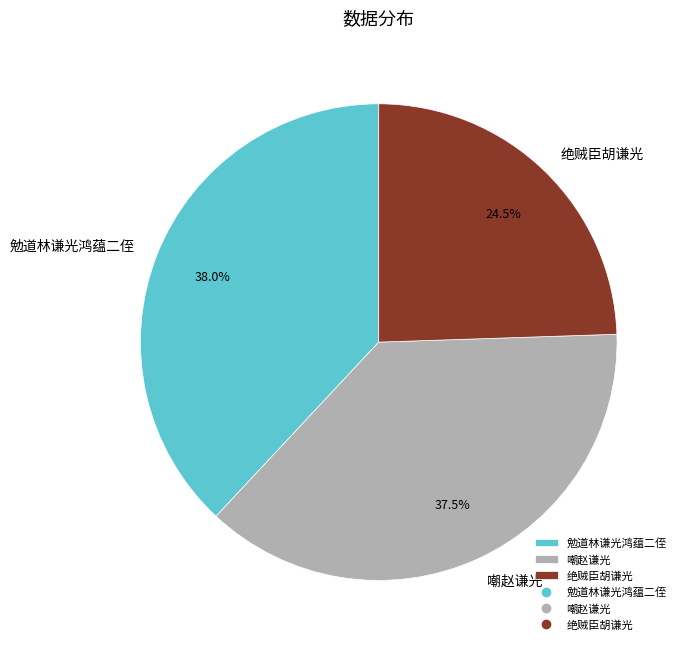

Which category has the biggest portion of the pie?

勉道林谦光鸿蕴二侄